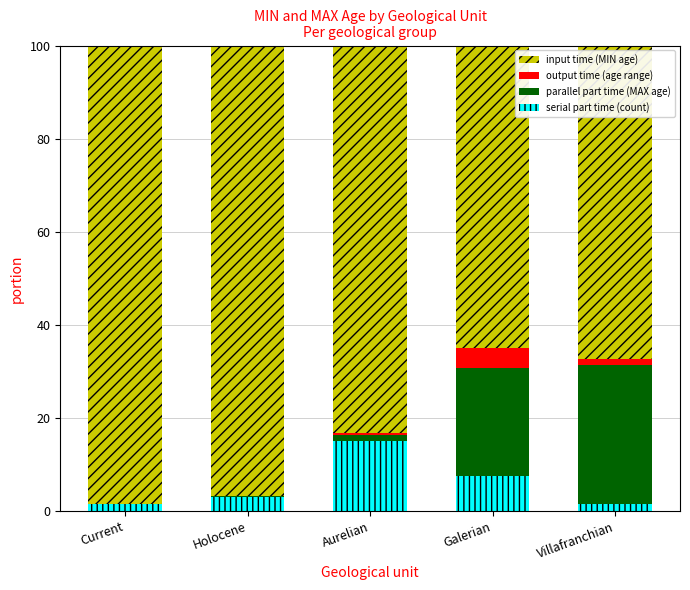

How many categories are shown in the chart?

5